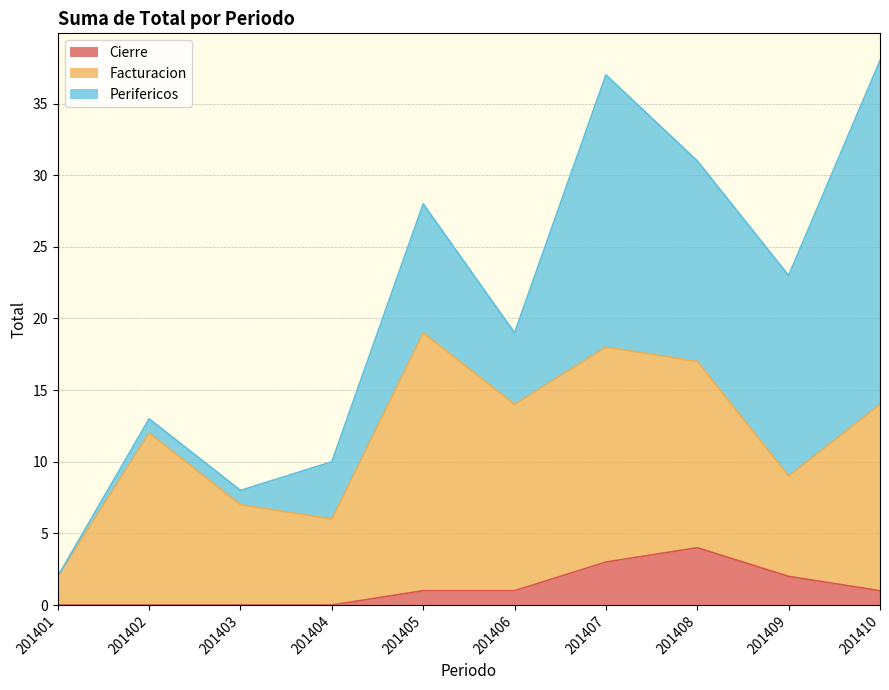

What is the value of the Cierre point at the 8th from the left?

4